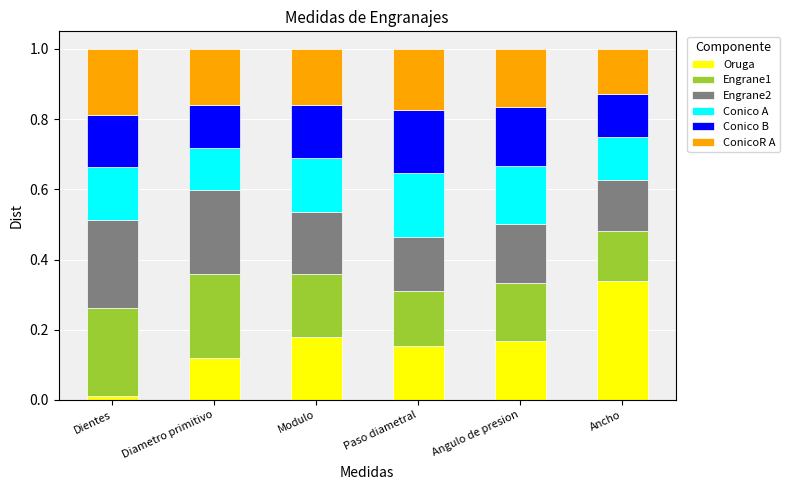

At which label does Oruga reach its minimum?

Dientes